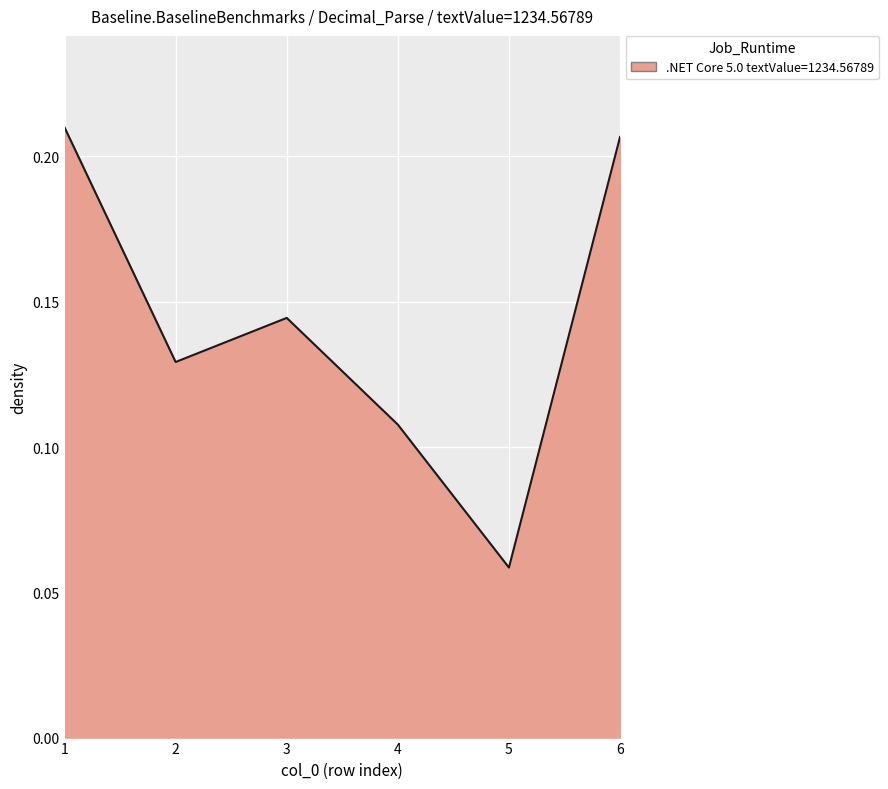

True or false: the data has more than 1 interior local peaks.

False